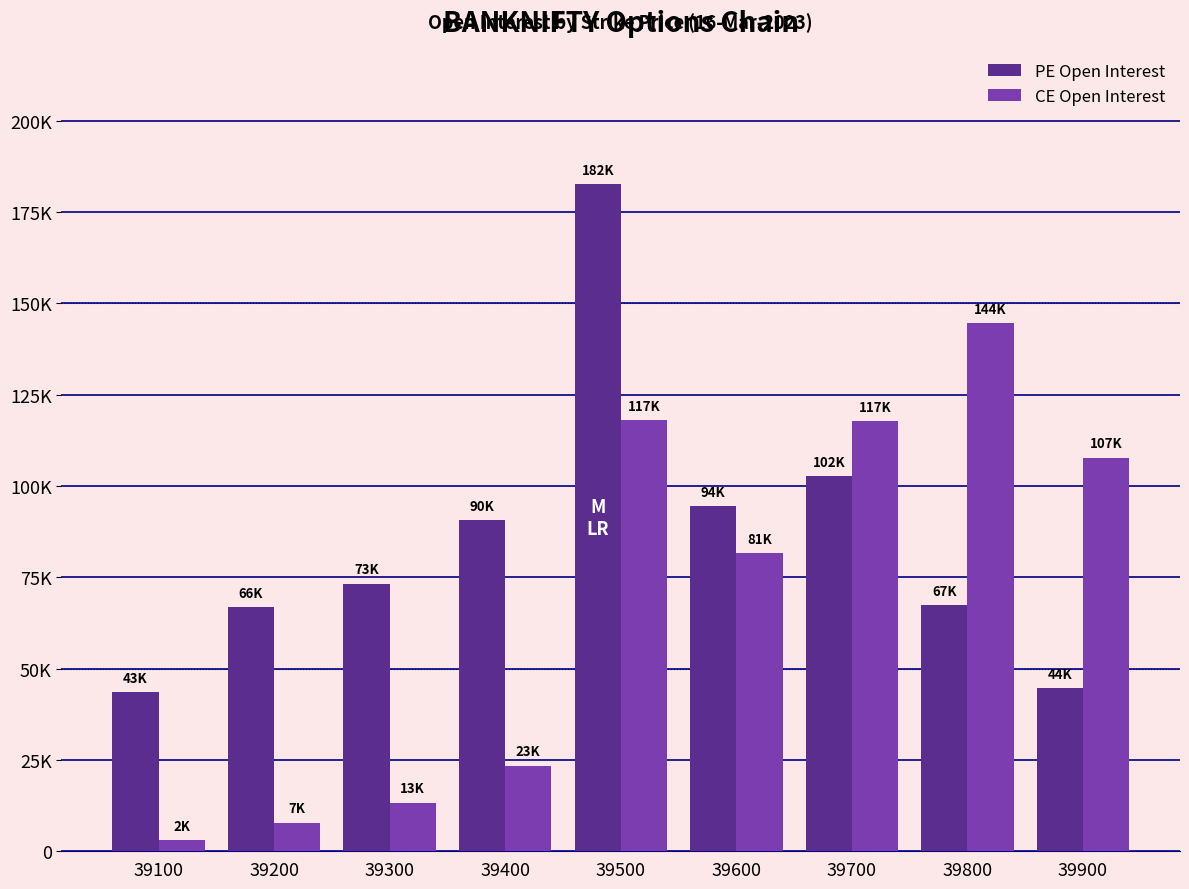

Are the bars horizontal?

No